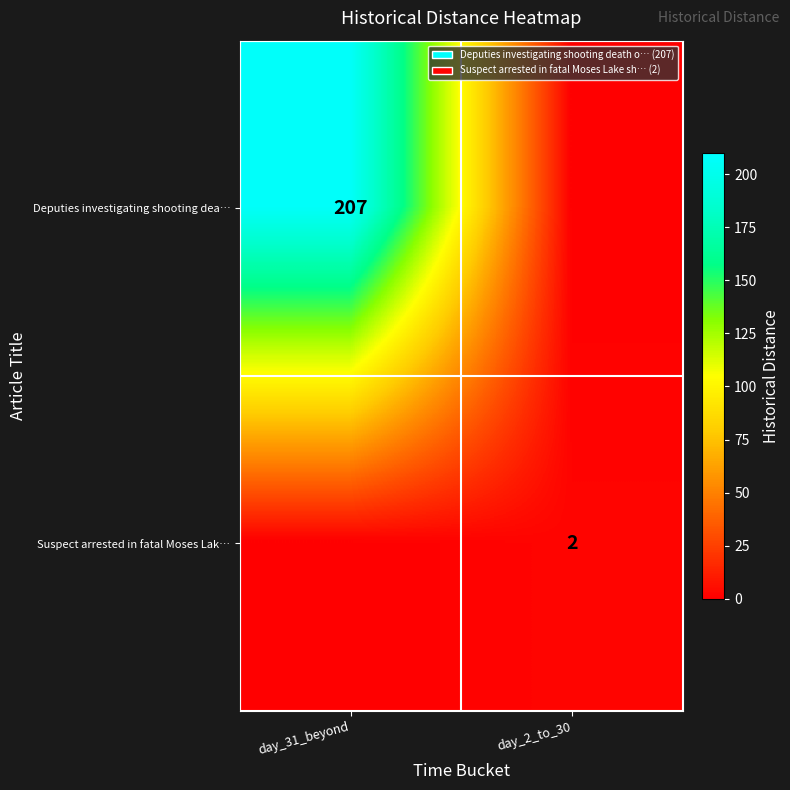

True or false: Suspect arrested in fatal Moses Lak… has a value of 2 at day_2_to_30.

True